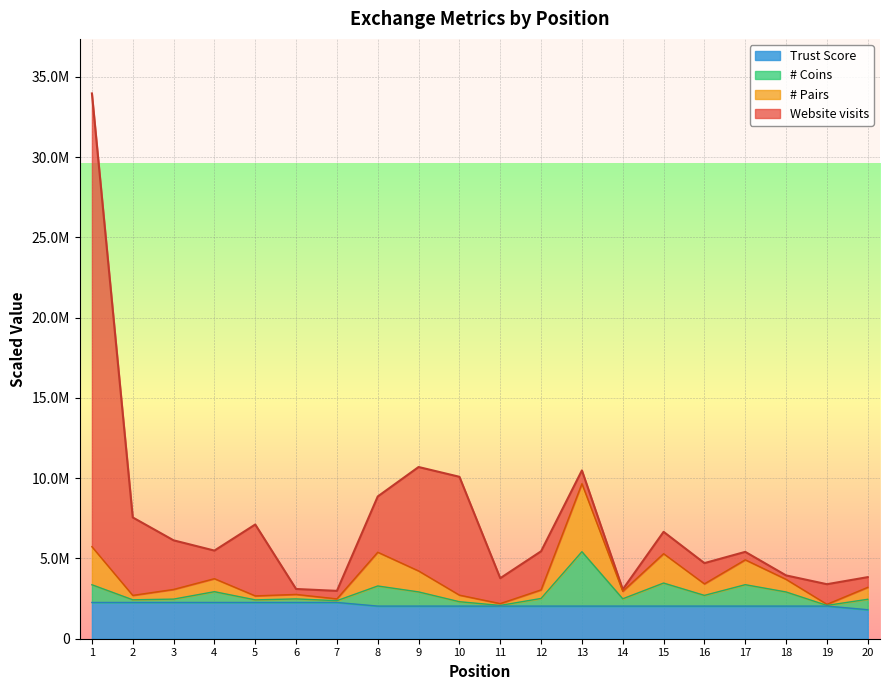

True or false: Trust Score and # Coins intersect in this chart.

False